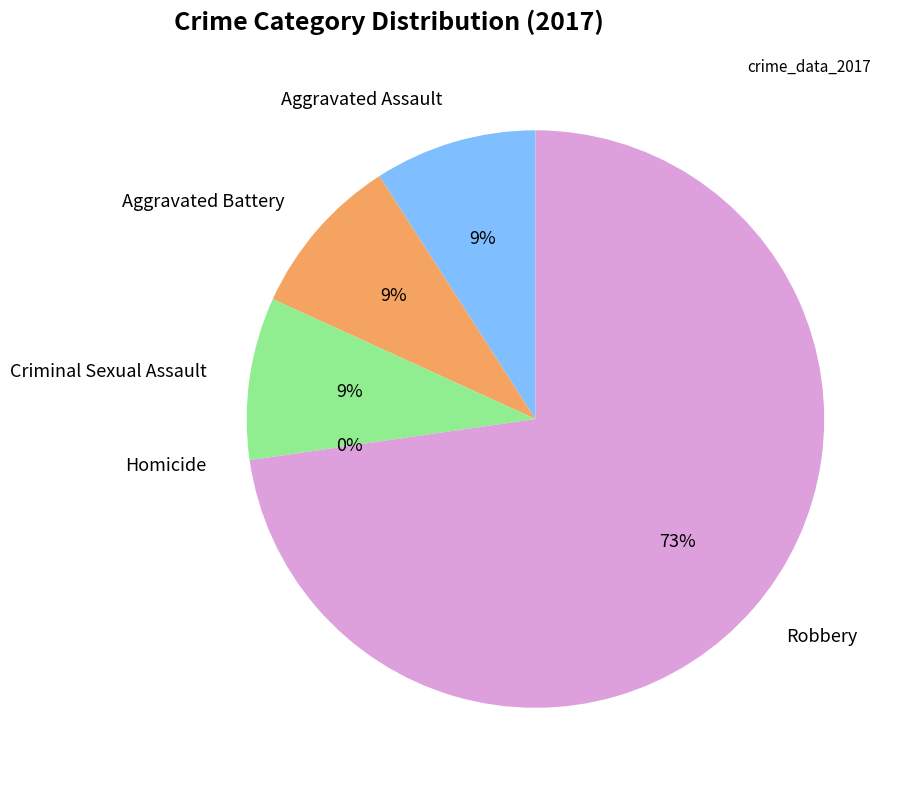

Count the number of slices in the pie.

5